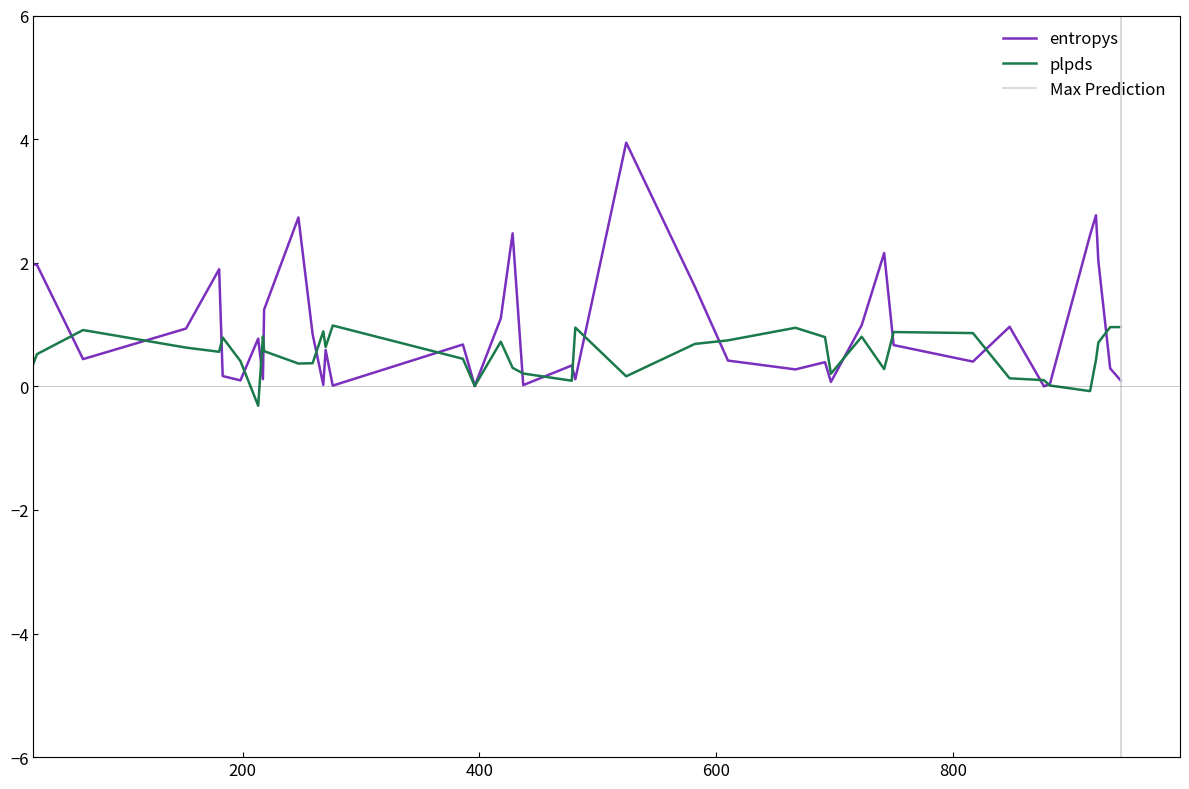

At which category does plpds reach its first local peak?

1